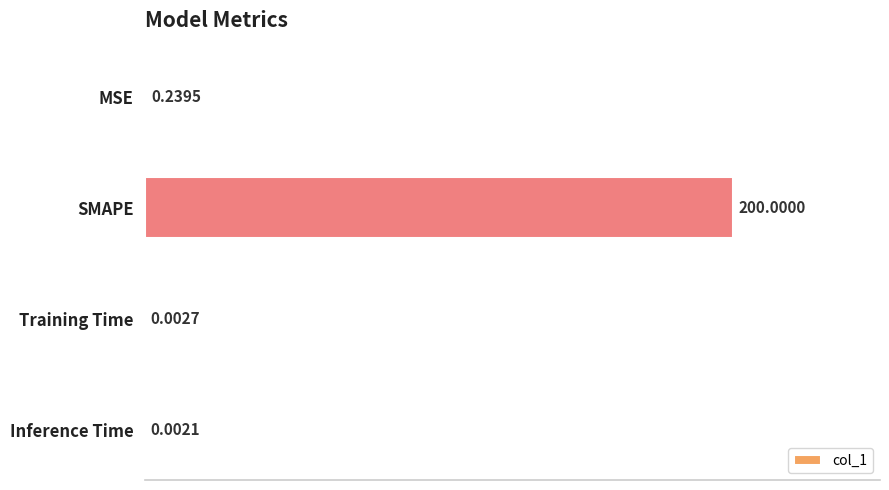

What is the sum of the values at Training Time and SMAPE?

200.0